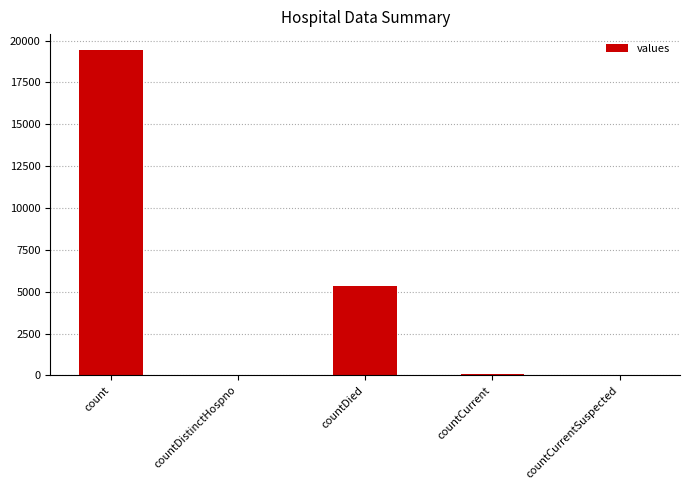

What is the sum of all values?

24875